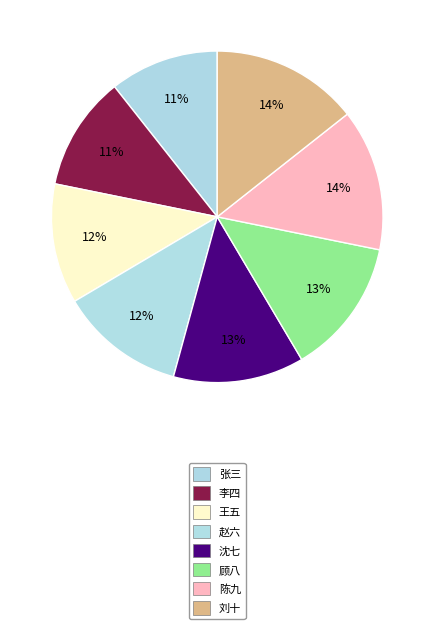

True or false: 李四 accounts for 11% of the total.

True